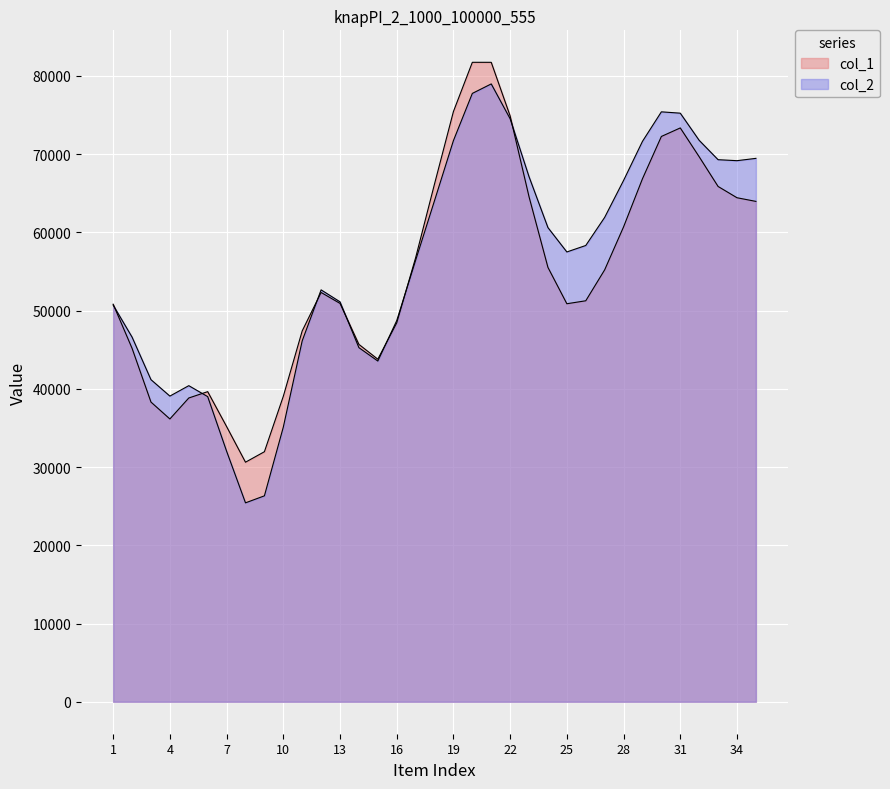

How many times do col_2 and col_1 cross each other?

13